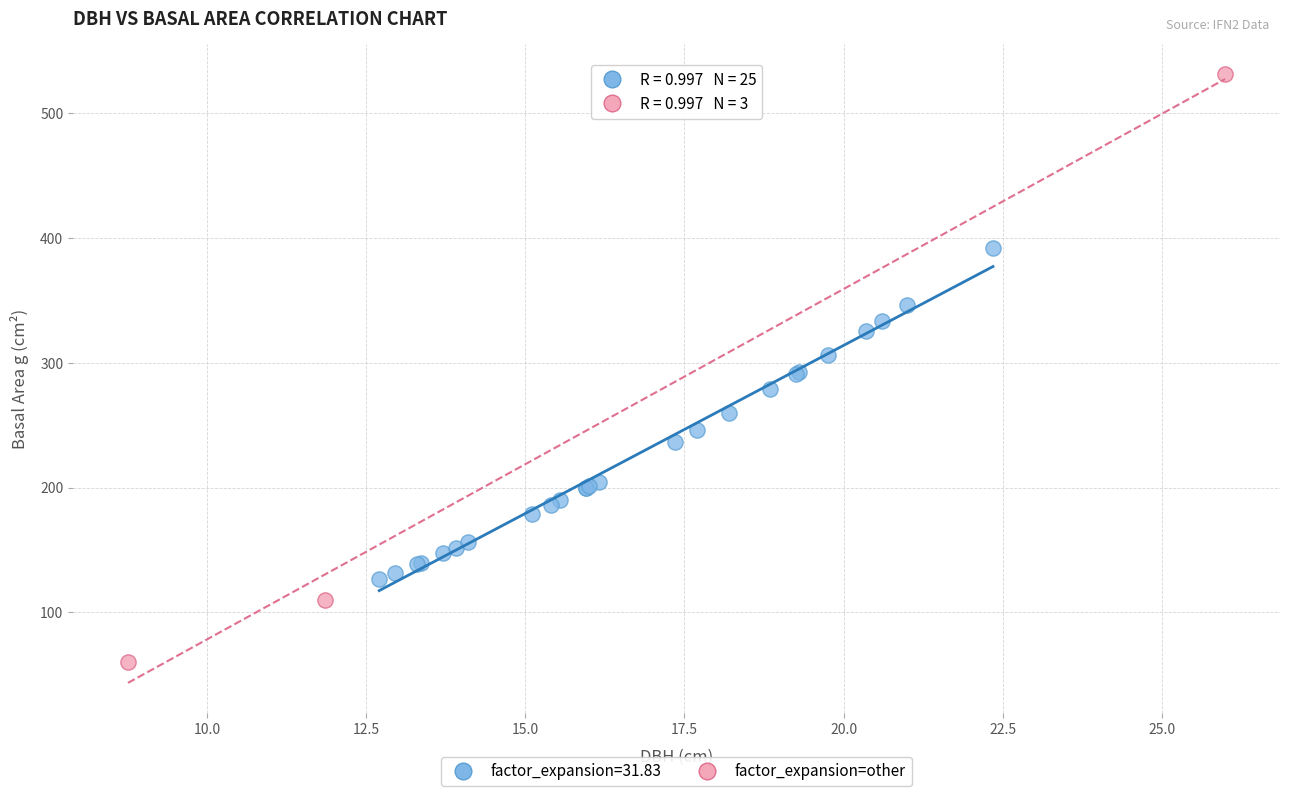

Which series contains the lowest Y value?

factor_expansion=other